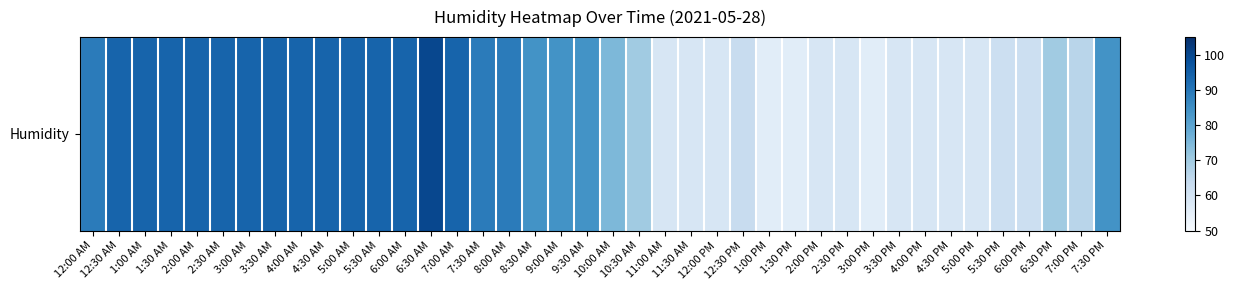

Reading left to right, list all the values displayed in this chart.

89	94	94	94	94	94	94	94	94	94	94	94	94	100	94	89	89	84	84	84	75	70	59	59	59	63	56	56	59	59	56	59	59	59	59	62	62	70	66	84